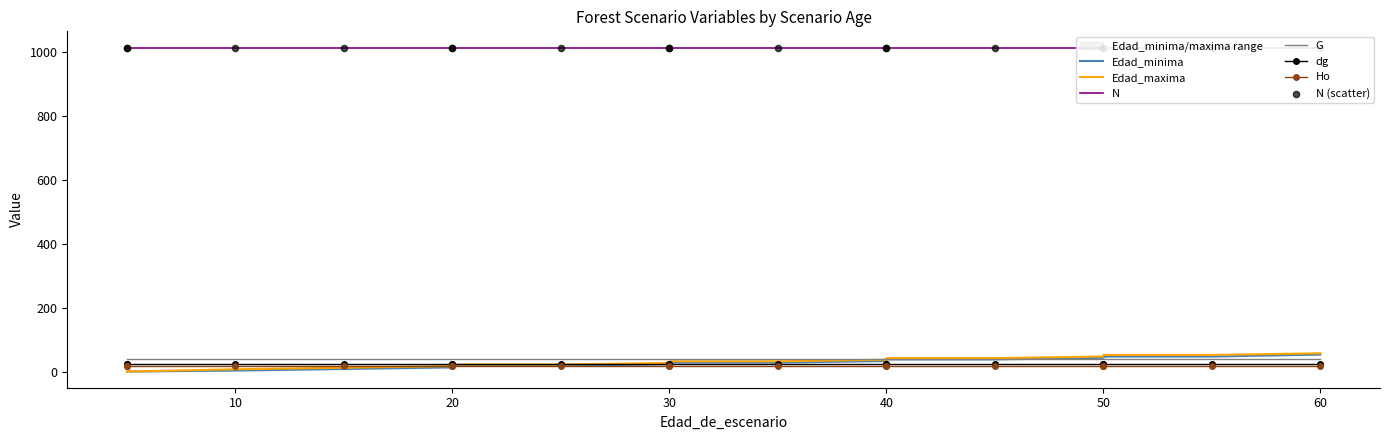

Which series contains the highest Y value?

N